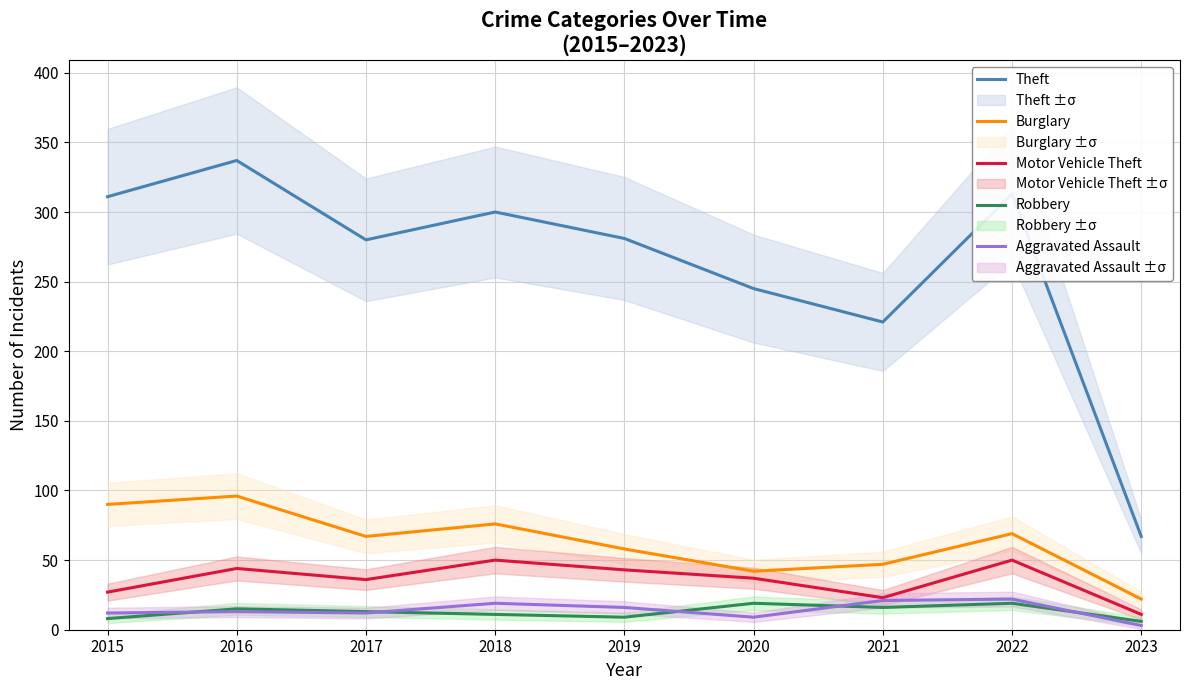

True or false: Burglary and Theft intersect in this chart.

False